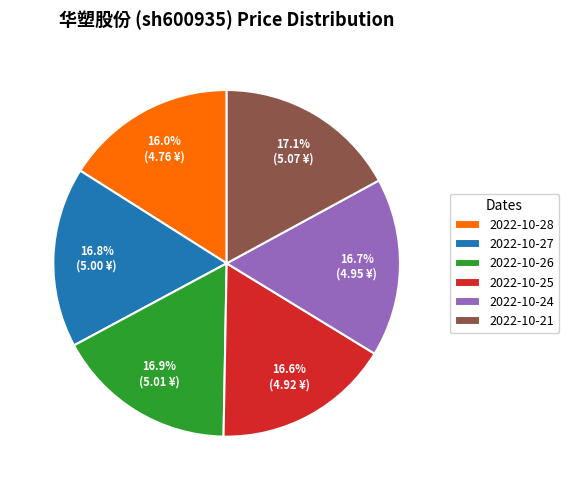

Is it true that 2022-10-21 is 17% of the pie?

True